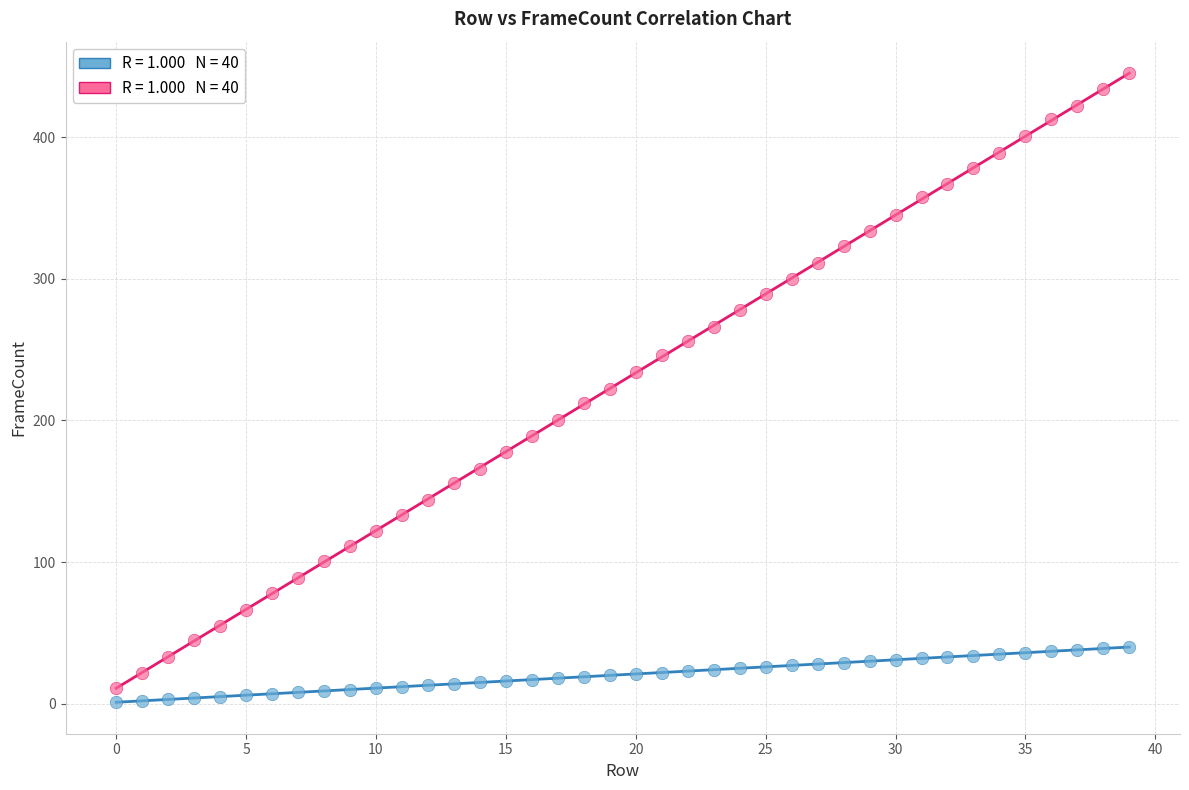

Across all data points, what is the range of Y values (max minus min)?

444